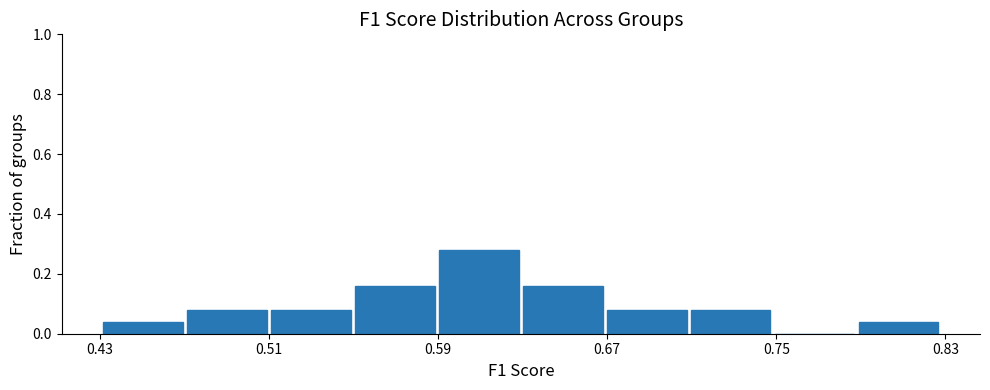

Around what value on the x-axis is the tallest bar? Give the approximate position of its centre, as read against the axis.

0.61